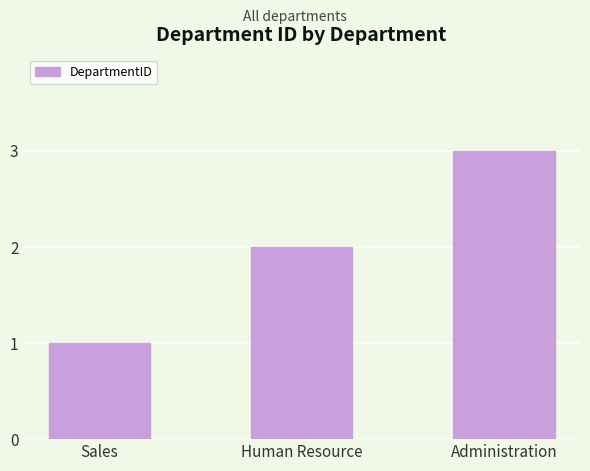

Which label corresponds to the largest value in the chart?

Administration